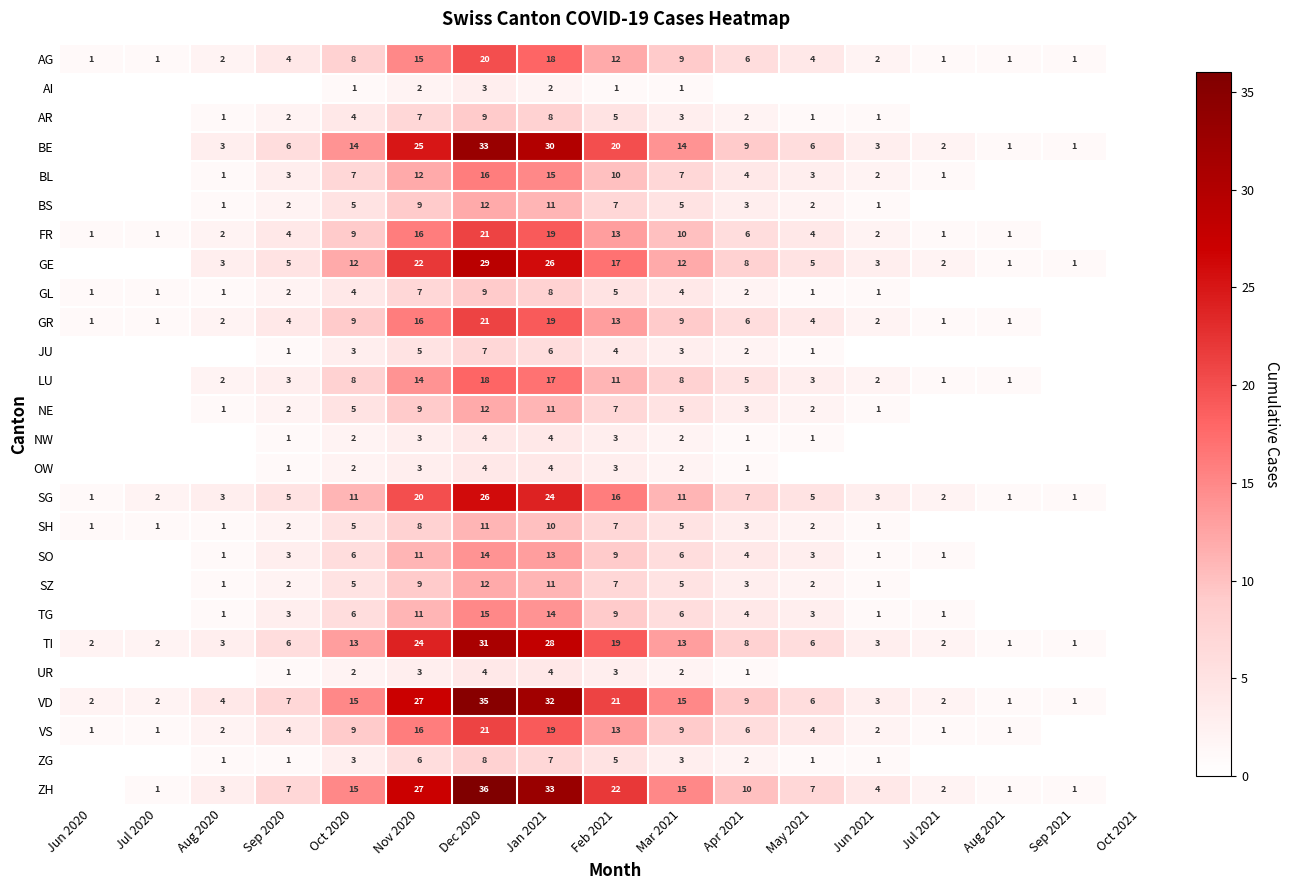

What is the spread (max minus min) of values at Aug 2021?

1